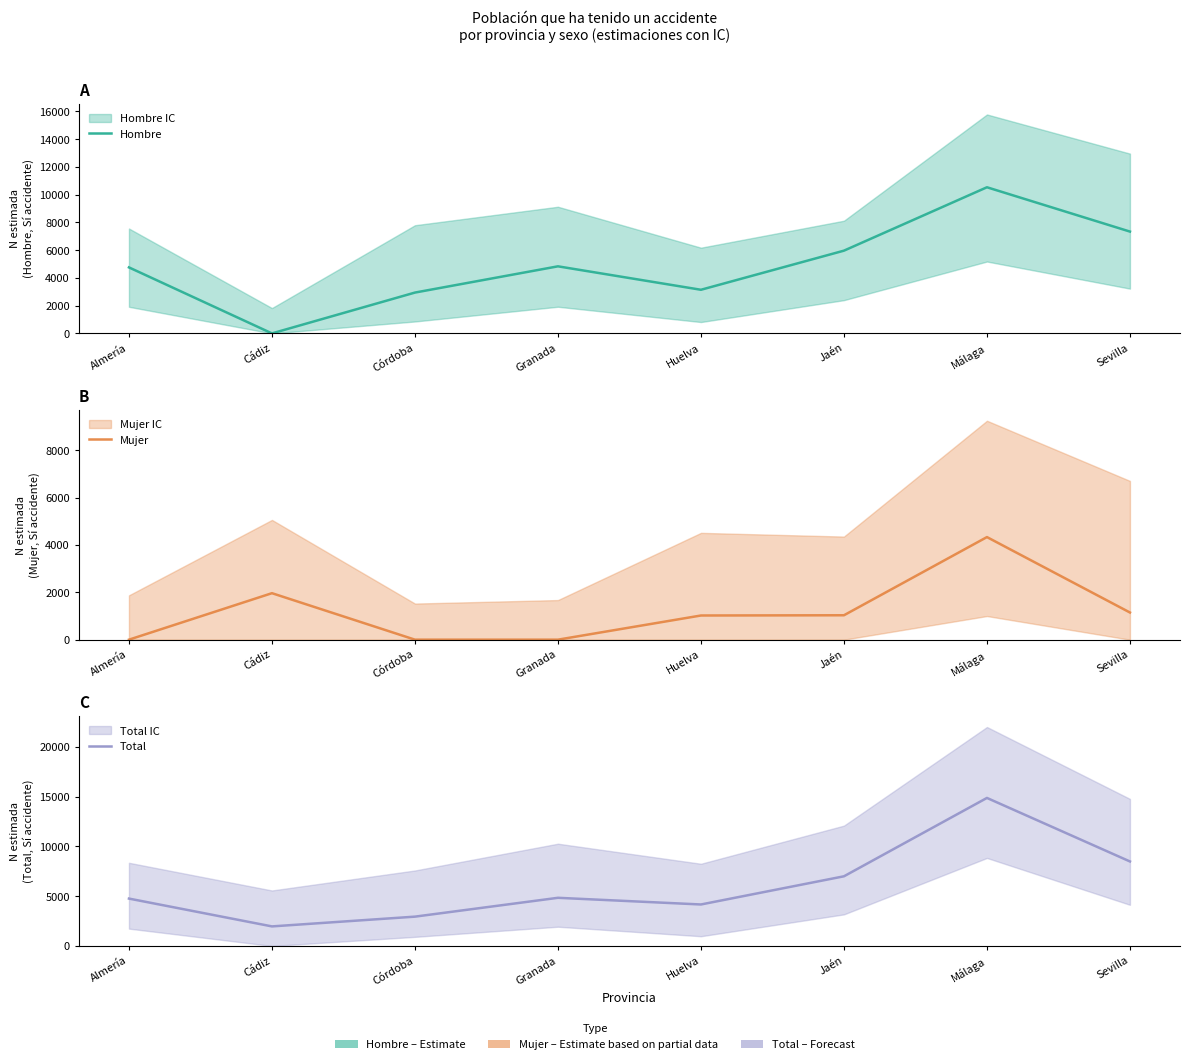

List the series in order of their peak value, highest first.

Total, Hombre, Mujer